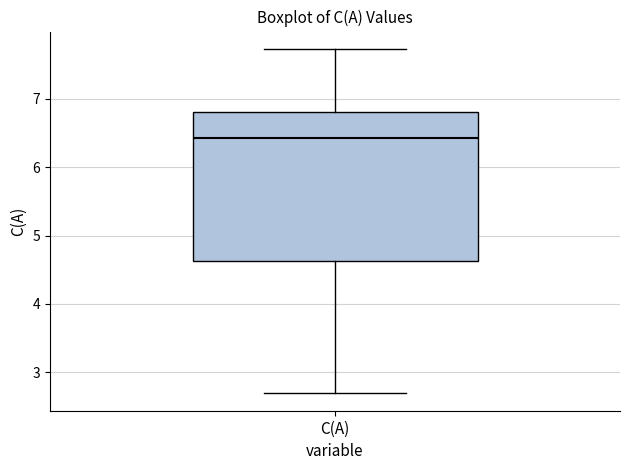

Transcribe this box plot: give where the median line is, the range the box spans, and where the two whiskers end, as read against the y-axis. The values are not printed on the chart, so give them approximately, as read against the axis.

median 6.4, box 4.6 to 6.8, whiskers 2.7 to 7.7